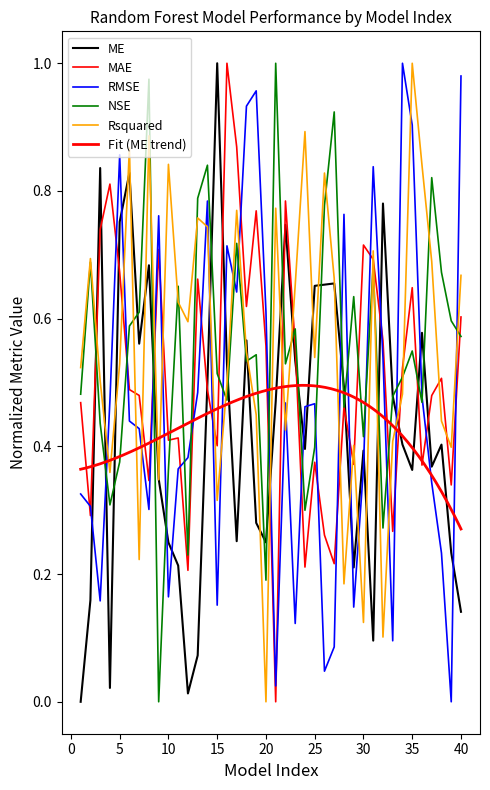

Reading right to left, transcribe all the data shown in this chart.

ME: 40=0.1	39=0.2	38=0.4	37=0.4	36=0.6	35=0.4	34=0.4	33=0.5	32=0.8	31=0.1	30=0.4	29=0.2	28=0.5	27=0.7	26=0.7	25=0.7	24=0.4	23=0.5	22=0.7	21=0.5	20=0.2	19=0.3	18=0.6	17=0.3	16=0.5	15=1.0	14=0.5	13=0.1	12=0.0	11=0.2	10=0.2	9=0.3	8=0.7	7=0.6	6=0.8	5=0.8	4=0.0	3=0.8	2=0.2	1=0.0
MAE: 40=0.6	39=0.3	38=0.5	37=0.5	36=0.4	35=0.6	34=0.5	33=0.3	32=0.6	31=0.7	30=0.7	29=0.4	28=0.5	27=0.2	26=0.3	25=0.4	24=0.2	23=0.6	22=0.8	21=0.0	20=0.6	19=0.8	18=0.6	17=0.9	16=1.0	15=0.4	14=0.5	13=0.7	12=0.2	11=0.4	10=0.4	9=0.7	8=0.3	7=0.5	6=0.5	5=0.7	4=0.8	3=0.7	2=0.3	1=0.5
RMSE: 40=1.0	39=0.0	38=0.2	37=0.3	36=0.5	35=0.9	34=1.0	33=0.1	32=0.5	31=0.8	30=0.4	29=0.1	28=0.8	27=0.1	26=0.0	25=0.5	24=0.5	23=0.1	22=0.5	21=0.0	20=0.6	19=1.0	18=0.9	17=0.6	16=0.7	15=0.2	14=0.8	13=0.5	12=0.4	11=0.4	10=0.2	9=0.8	8=0.3	7=0.4	6=0.4	5=0.9	4=0.5	3=0.2	2=0.3	1=0.3
NSE: 40=0.6	39=0.6	38=0.7	37=0.8	36=0.5	35=0.5	34=0.5	33=0.5	32=0.3	31=0.7	30=0.4	29=0.6	28=0.5	27=0.9	26=0.8	25=0.4	24=0.3	23=0.6	22=0.5	21=1.0	20=0.2	19=0.5	18=0.5	17=0.7	16=0.5	15=0.5	14=0.8	13=0.8	12=0.2	11=0.7	10=0.4	9=0.0	8=1.0	7=0.6	6=0.6	5=0.4	4=0.3	3=0.4	2=0.7	1=0.5
Rsquared: 40=0.7	39=0.4	38=0.4	37=0.7	36=0.8	35=1.0	34=0.5	33=0.4	32=0.1	31=0.7	30=0.1	29=0.4	28=0.2	27=0.7	26=0.8	25=0.5	24=0.9	23=0.7	22=0.4	21=0.8	20=0.0	19=0.4	18=0.5	17=0.8	16=0.5	15=0.3	14=0.7	13=0.8	12=0.6	11=0.6	10=0.8	9=0.3	8=0.9	7=0.2	6=0.9	5=0.5	4=0.4	3=0.5	2=0.7	1=0.5